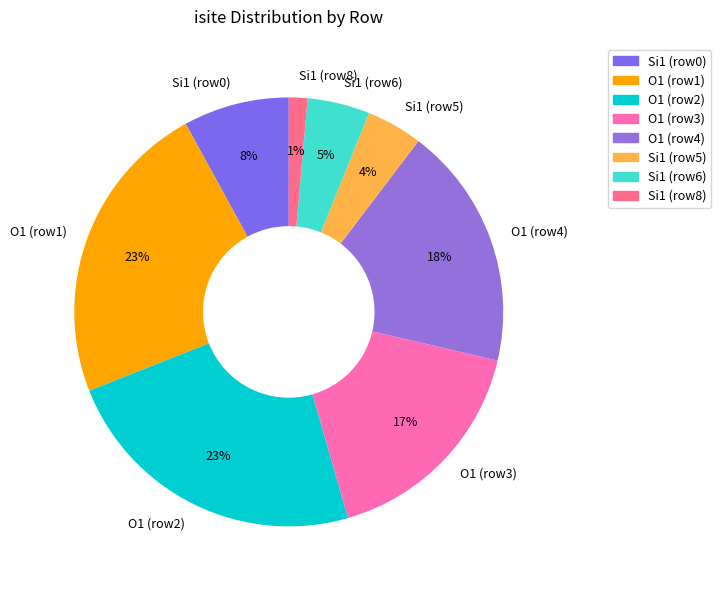

To the nearest percent, what is the average slice percentage?

12%